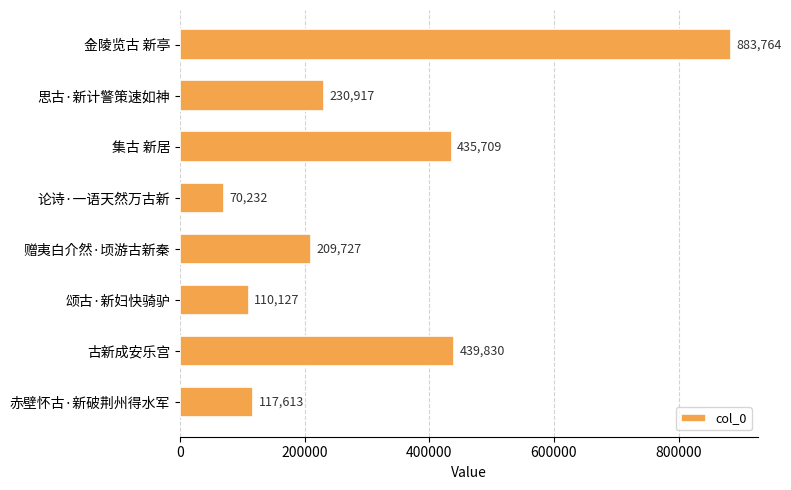

Approximately how many times larger is the value at 集古 新居 compared to 思古·新计警策速如神?

1.9